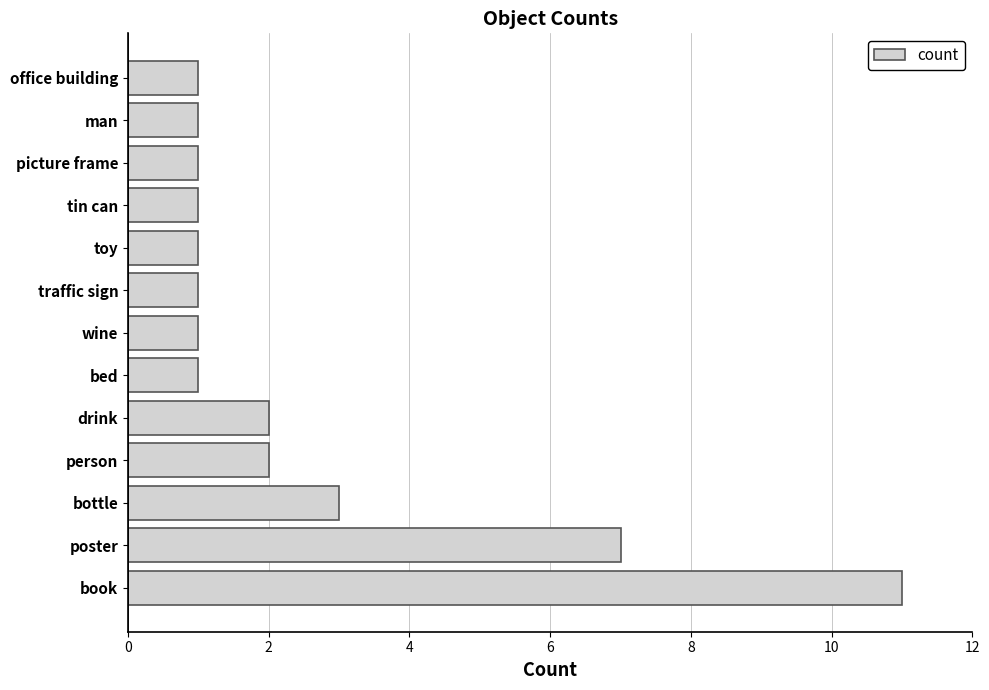

What is the sum of all values?

33